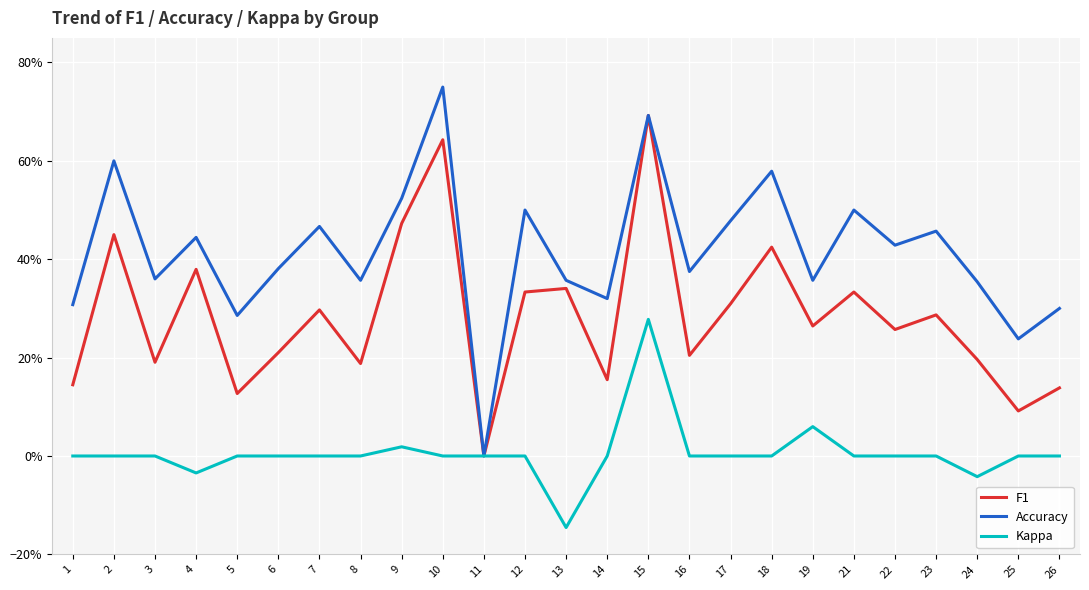

What is the difference between the maximum and minimum values in the Accuracy series?

0.8